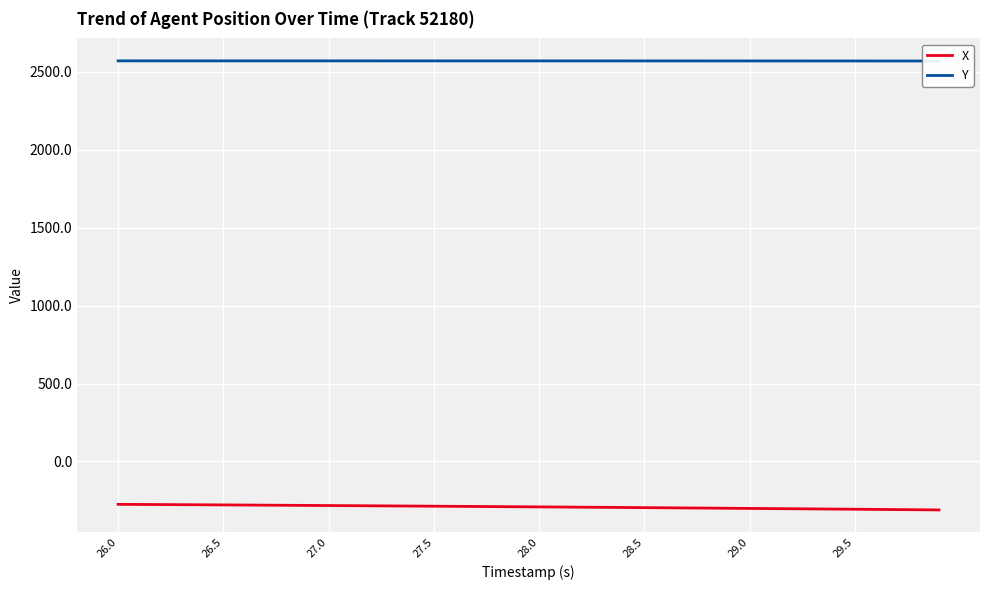

What is the lowest value of the X series?

-311.5